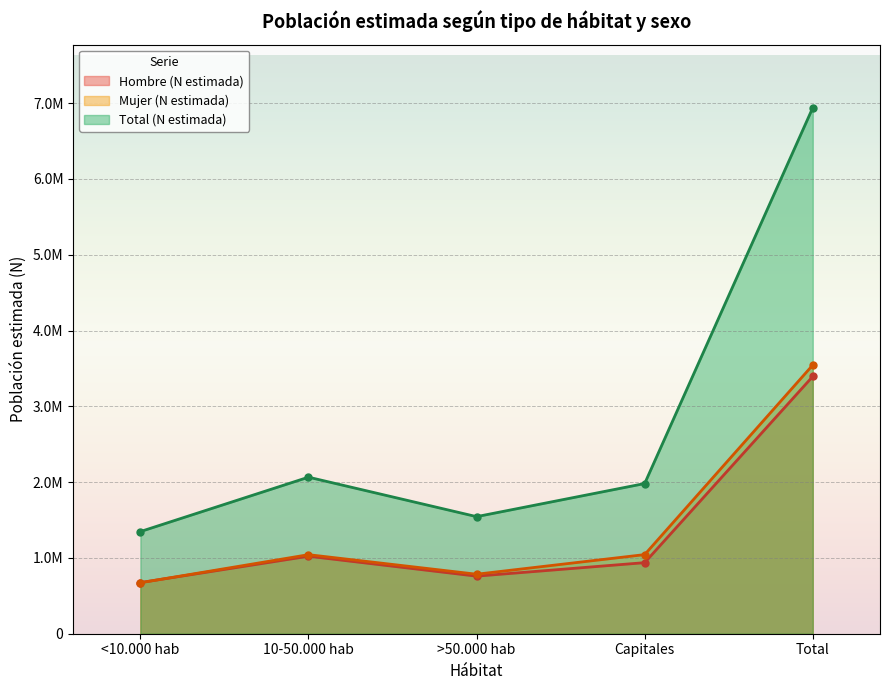

What is the lowest value of the Mujer (N estimada) series?

672839